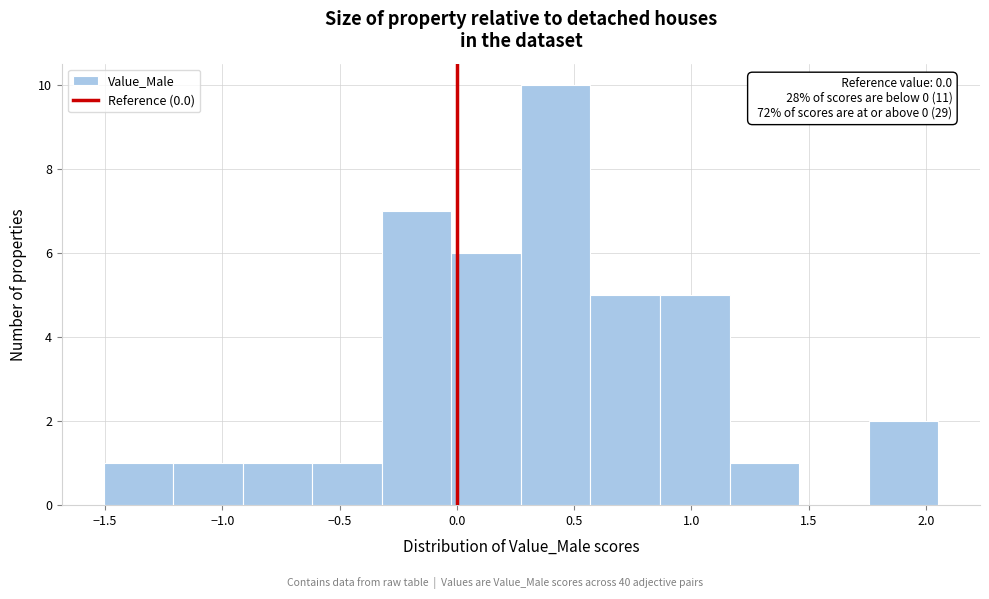

Over which range of the x-axis is the bar tallest?

0.25 to 0.55